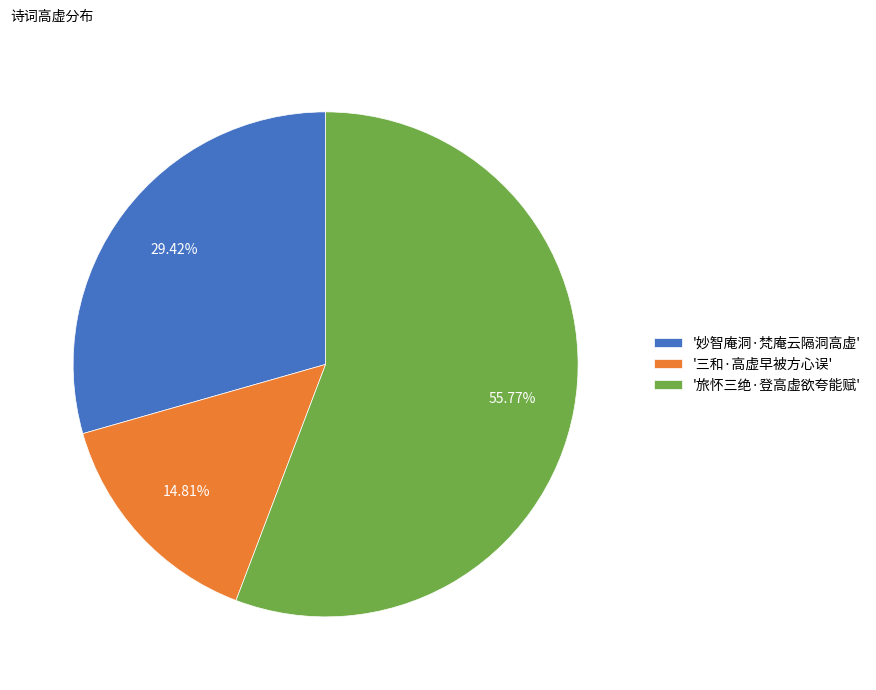

Is the sum of '妙智庵洞·梵庵云隔洞高虚' and '旅怀三绝·登高虚欲夸能赋' greater than half?

Yes